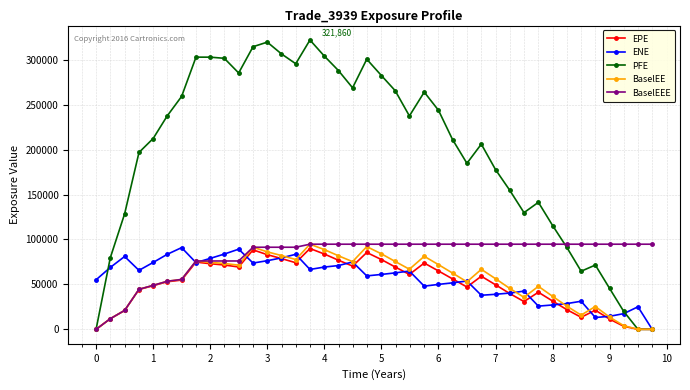

Which series has the largest total across all categories?

PFE